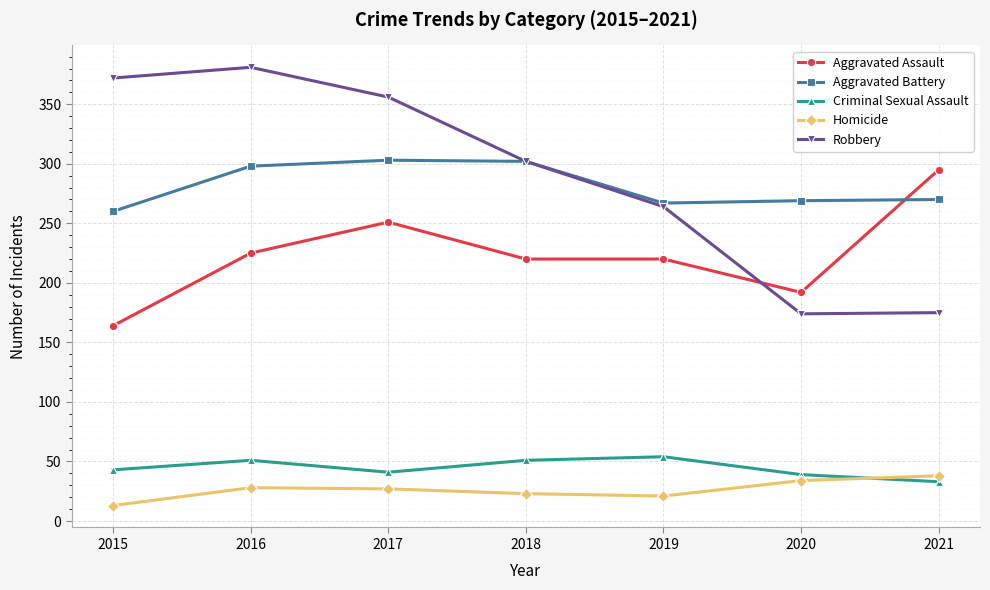

Is it true that Robbery equals 176 at 2016?

False